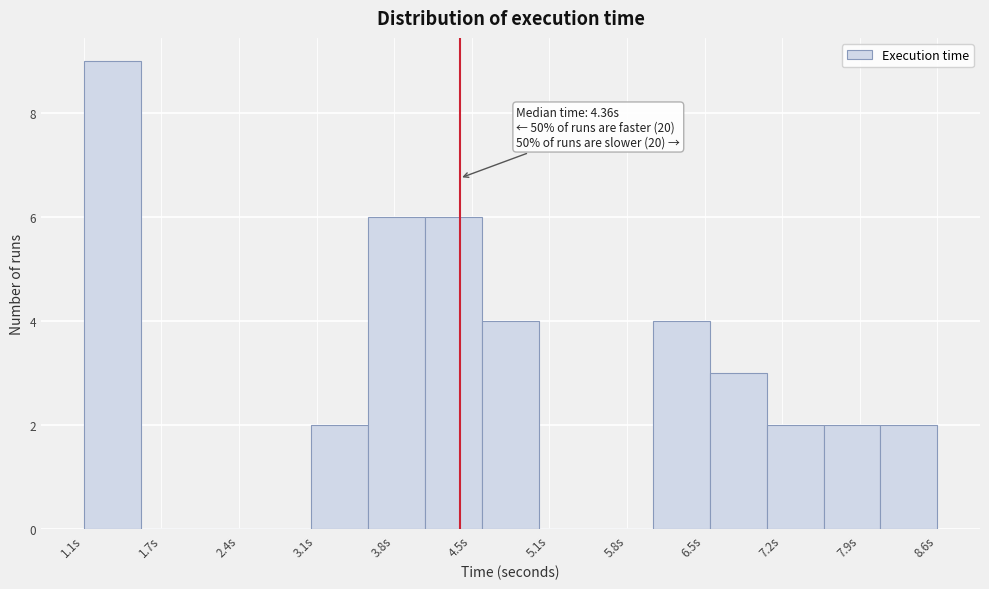

Over which range of the x-axis is the bar tallest?

1.1 to 1.6